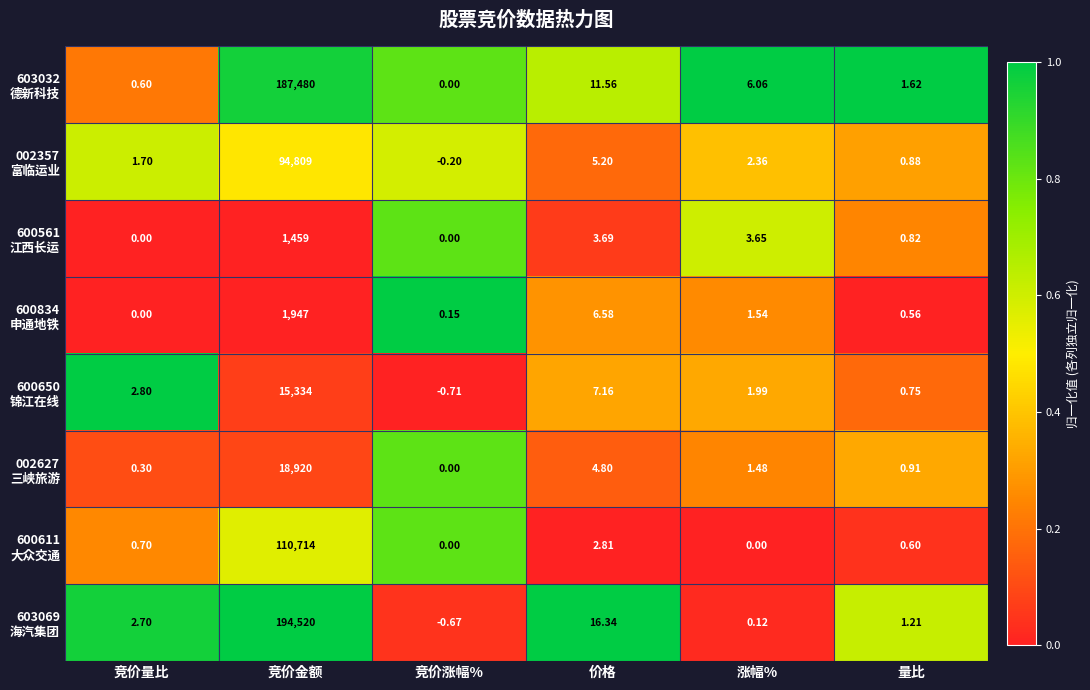

At which category is the sum across all series the highest?

竞价金额